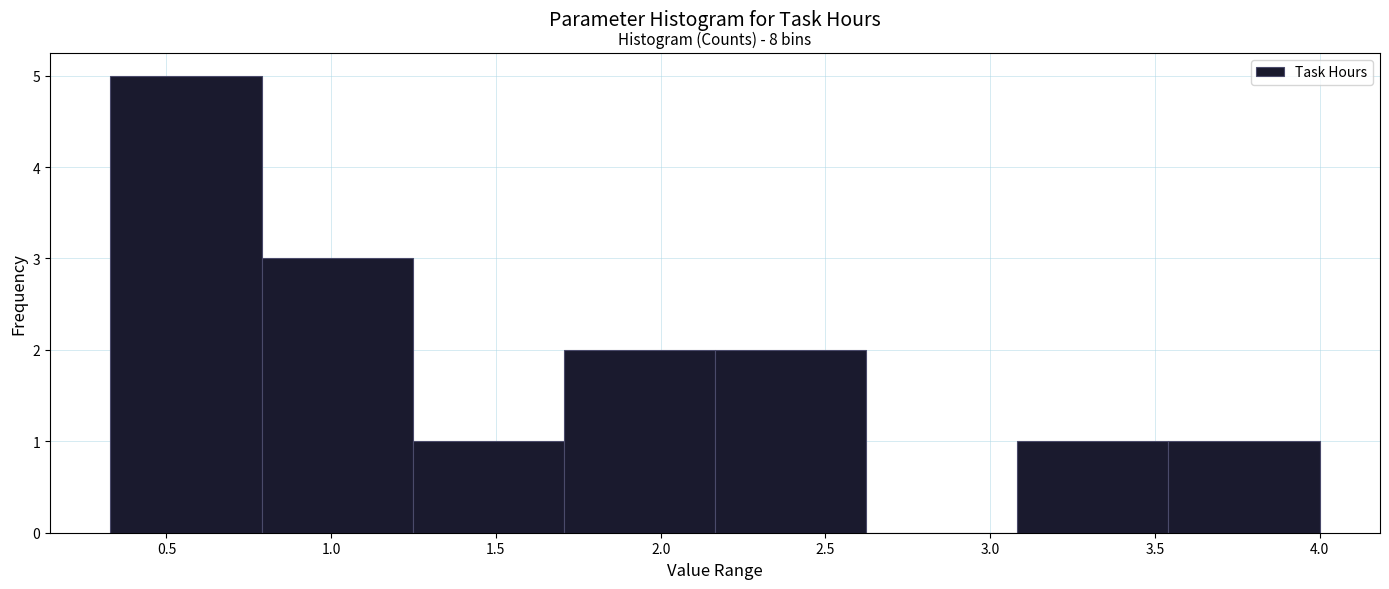

Which range on the x-axis has the tallest bar?

0.35 to 0.80